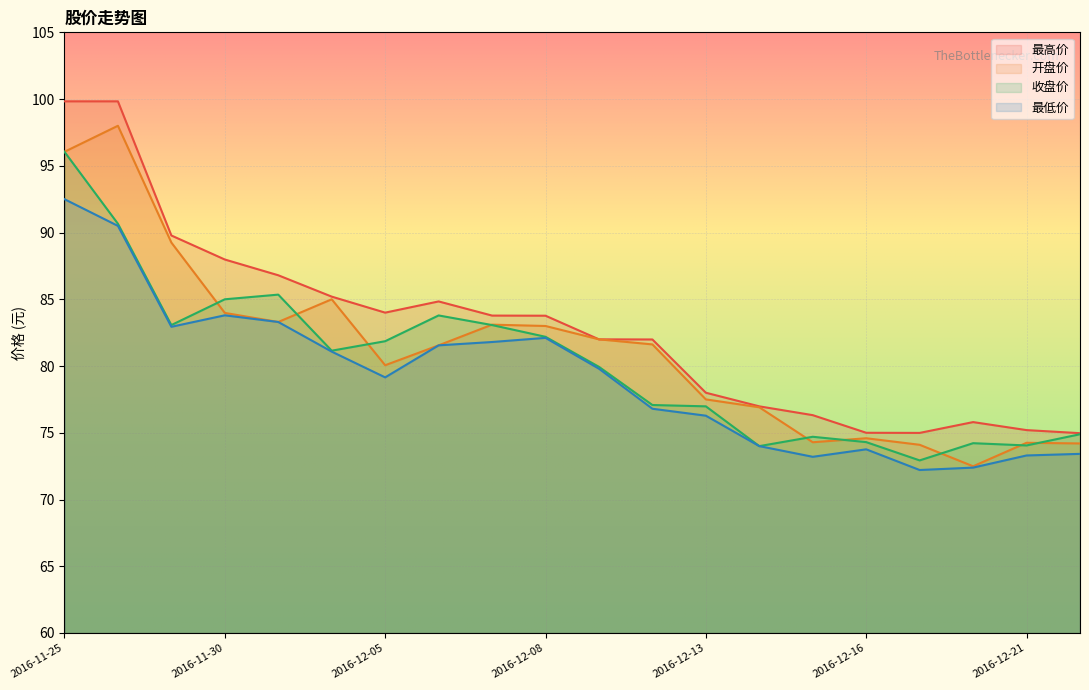

What is the sum of the 开盘价 values at 2016-12-13 and 2016-12-22?

151.7